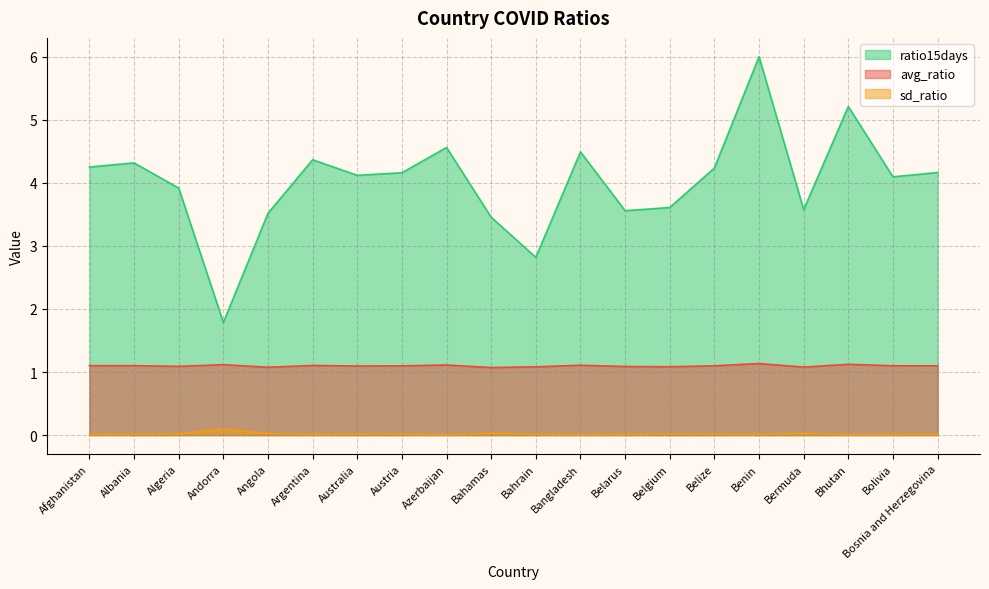

What is the greatest value displayed?

6.0